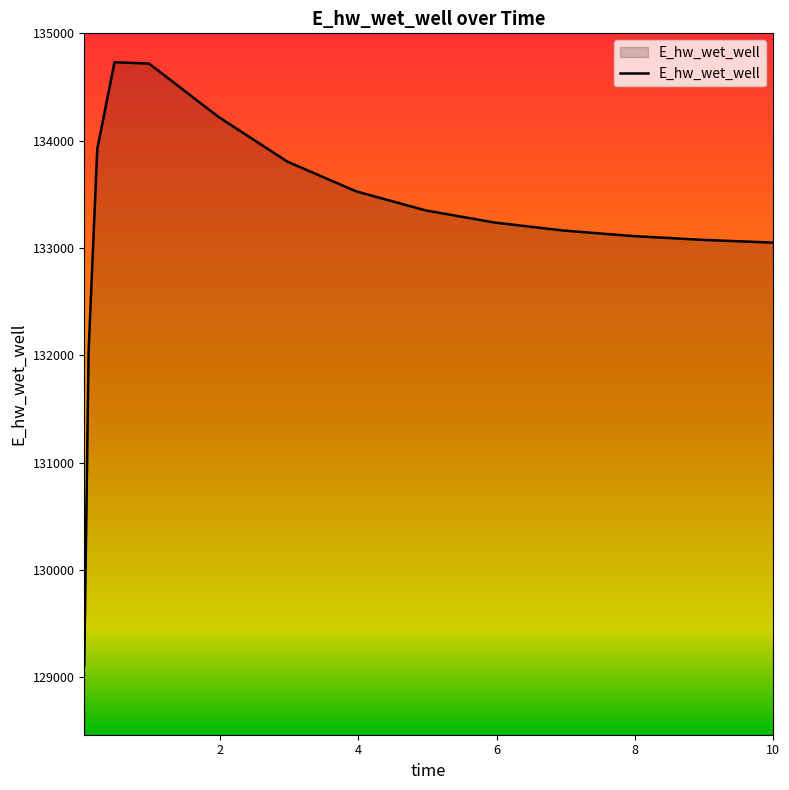

What is the difference between the maximum and minimum values?

5622.2